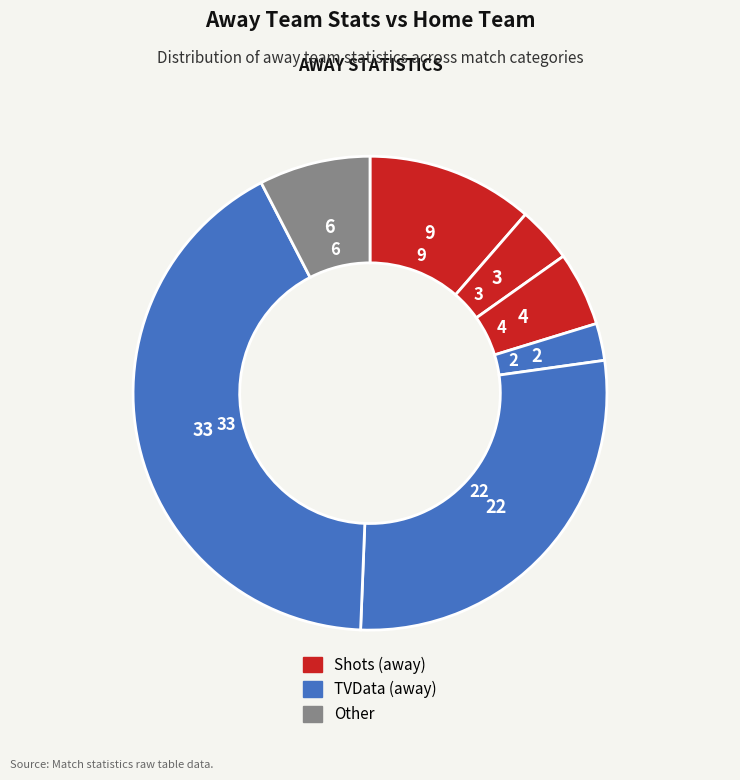

How many segments does this pie chart have?

7